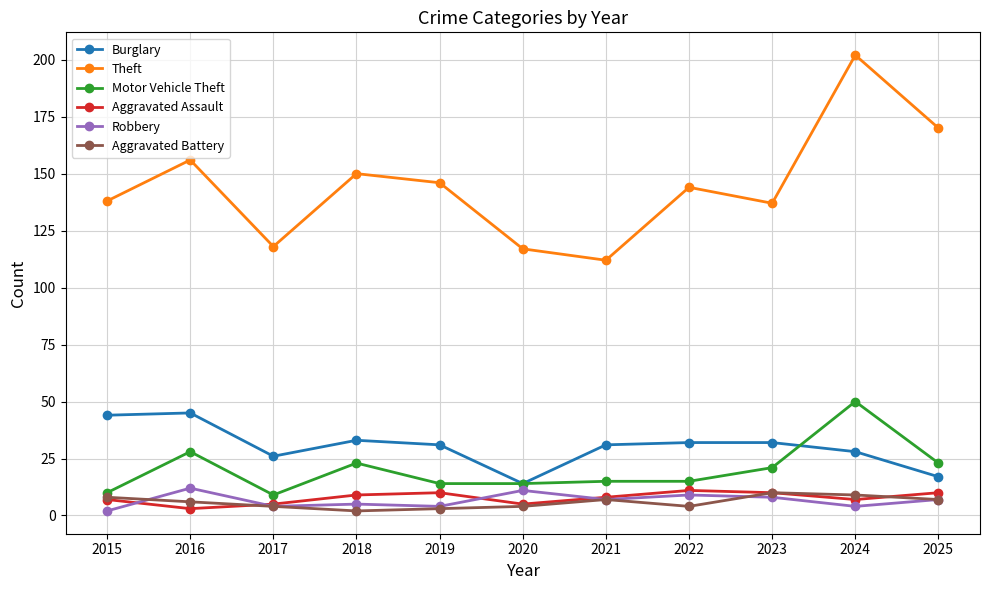

True or false: Motor Vehicle Theft and Theft intersect in this chart.

False